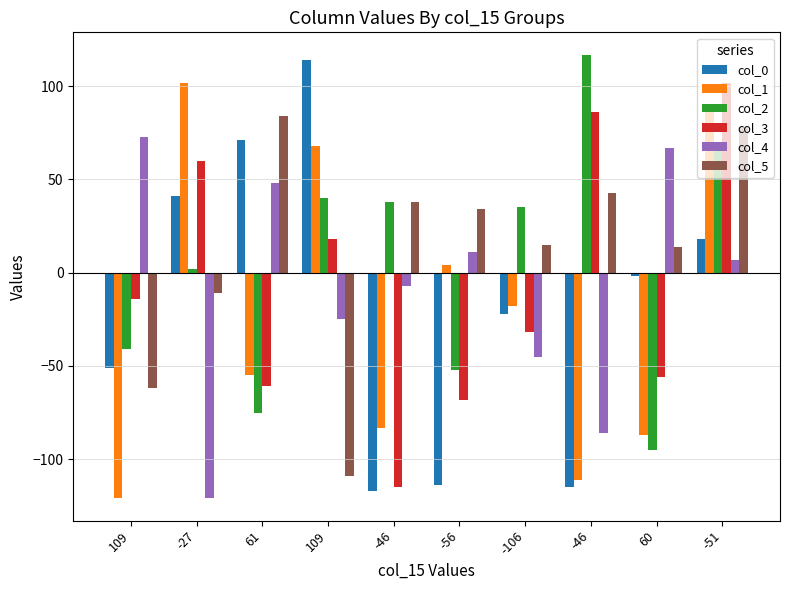

What value does the col_5 series have at 60?

14